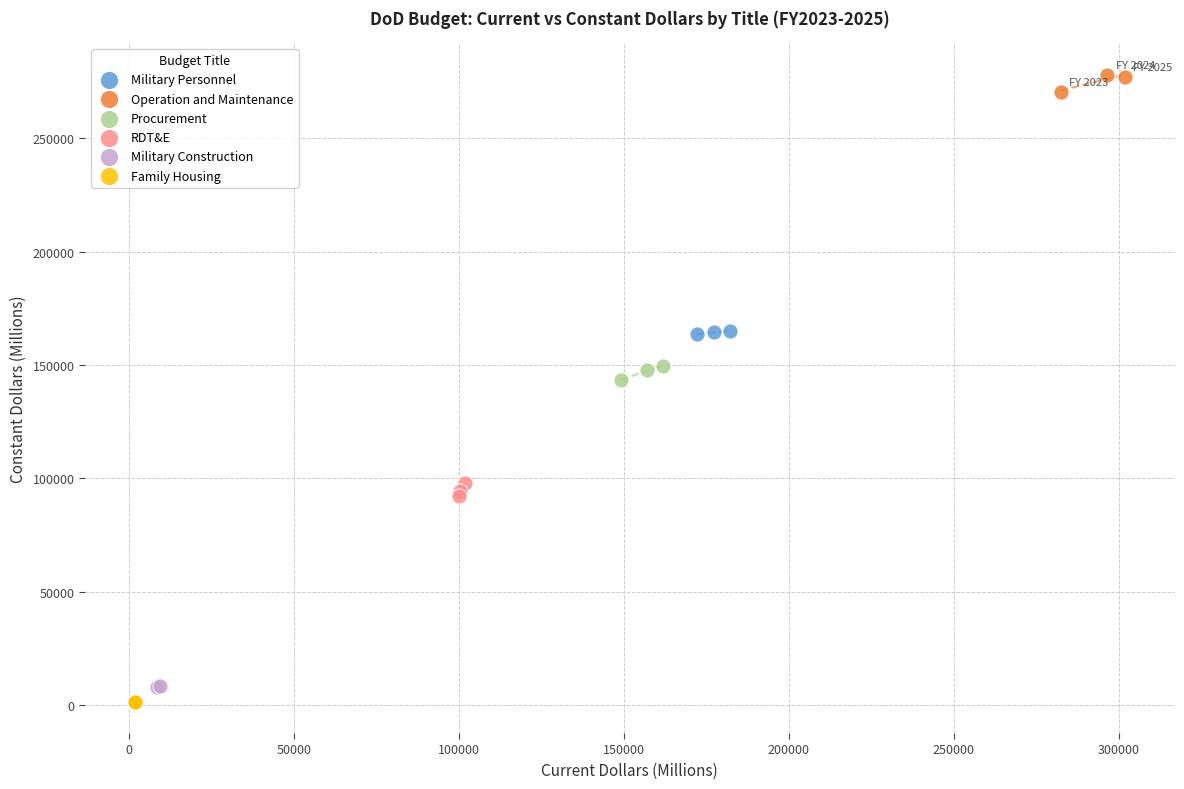

Which series contains the highest Y value?

Operation and Maintenance